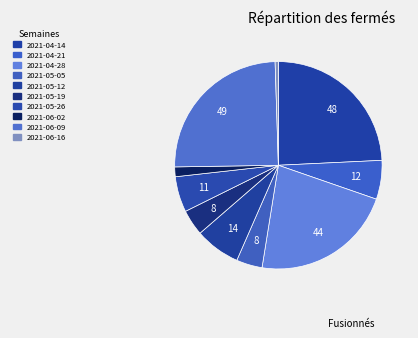

Is 2021-05-26 the majority of the pie?

No